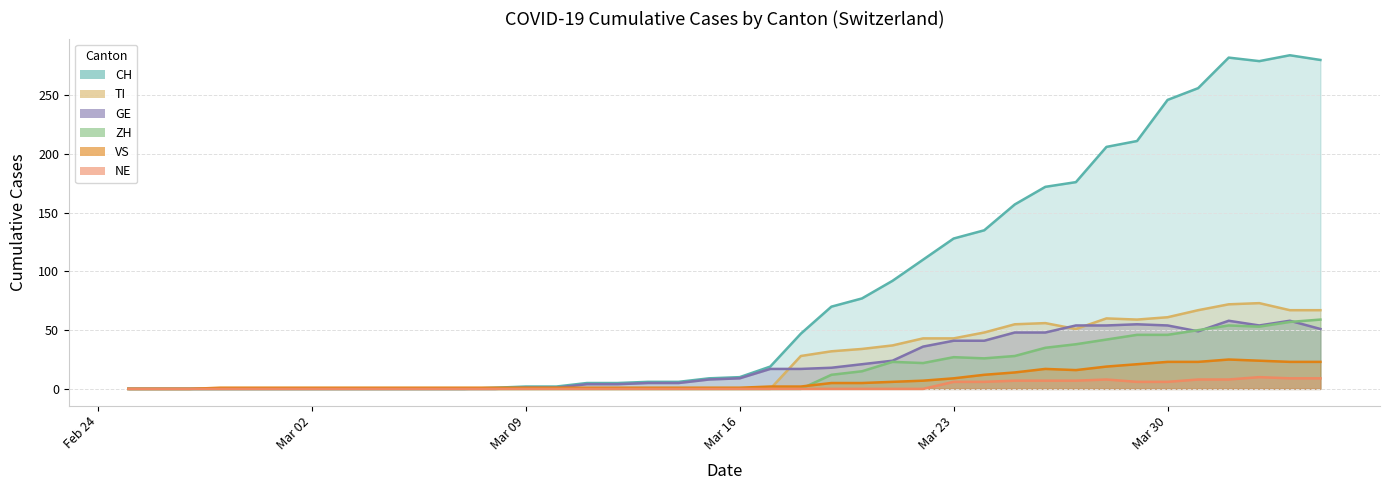

How many lines are shown in the chart?

6